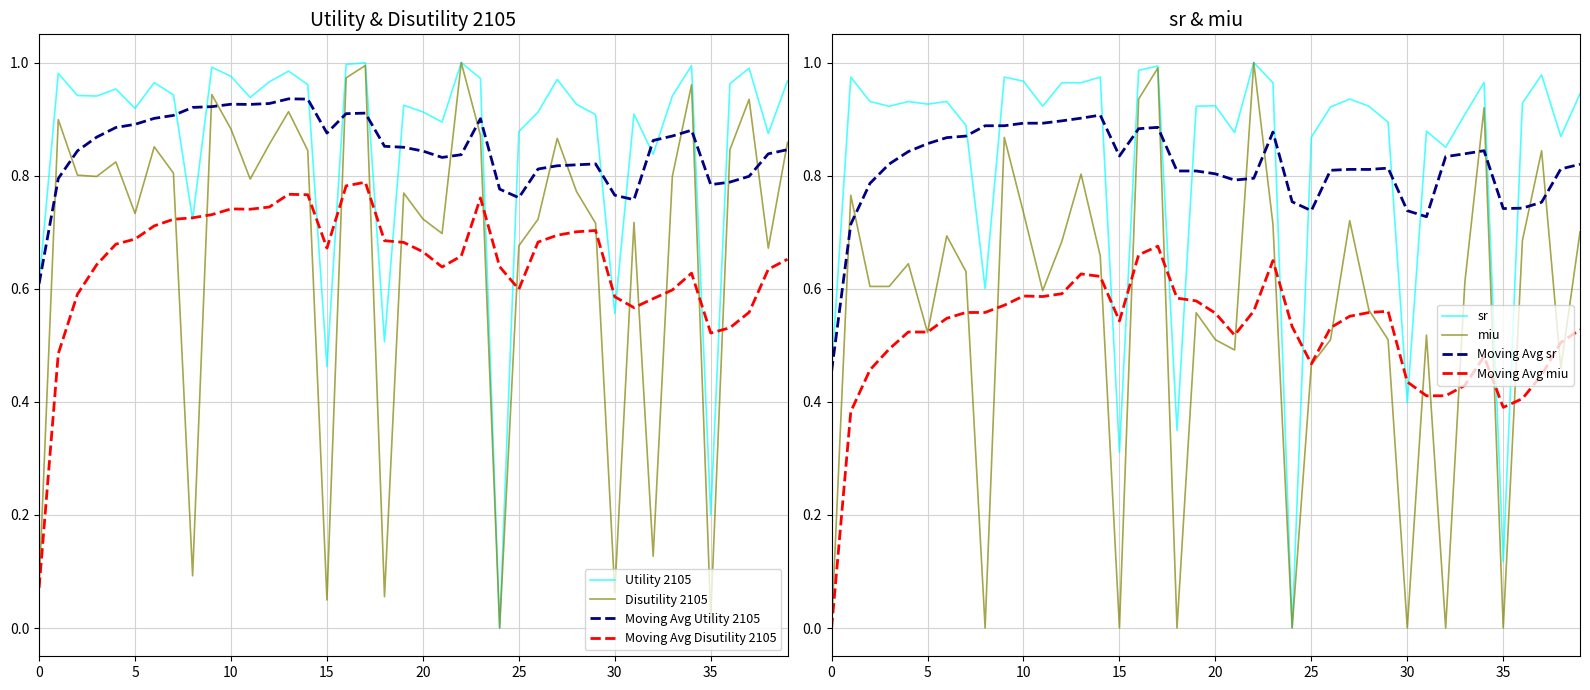

What is the difference between the maximum and minimum values in the Utility 2105 series?

1.0